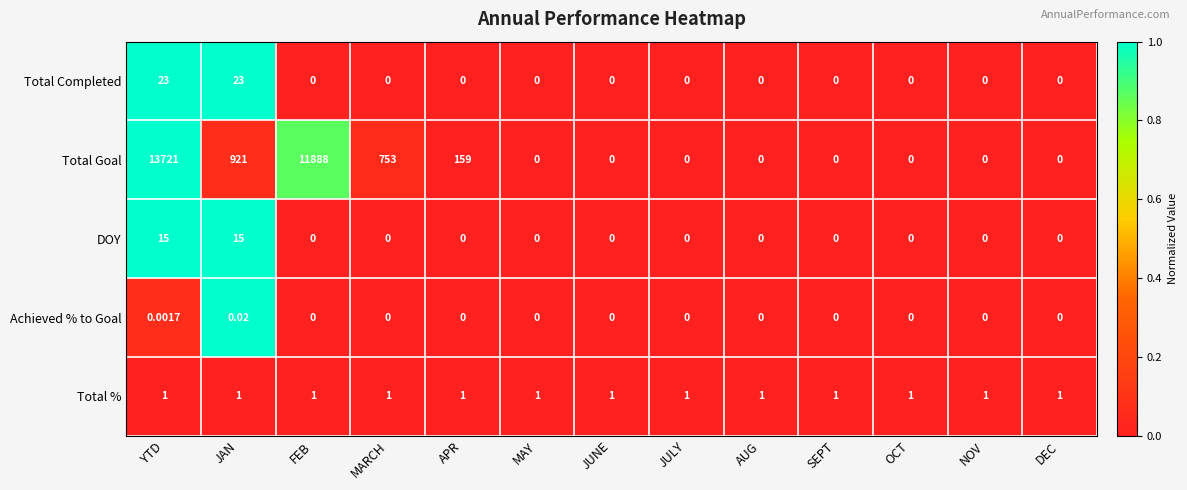

Rank the series by their maximum value, from lowest to highest.

Achieved % to Goal, Total %, DOY, Total Completed, Total Goal